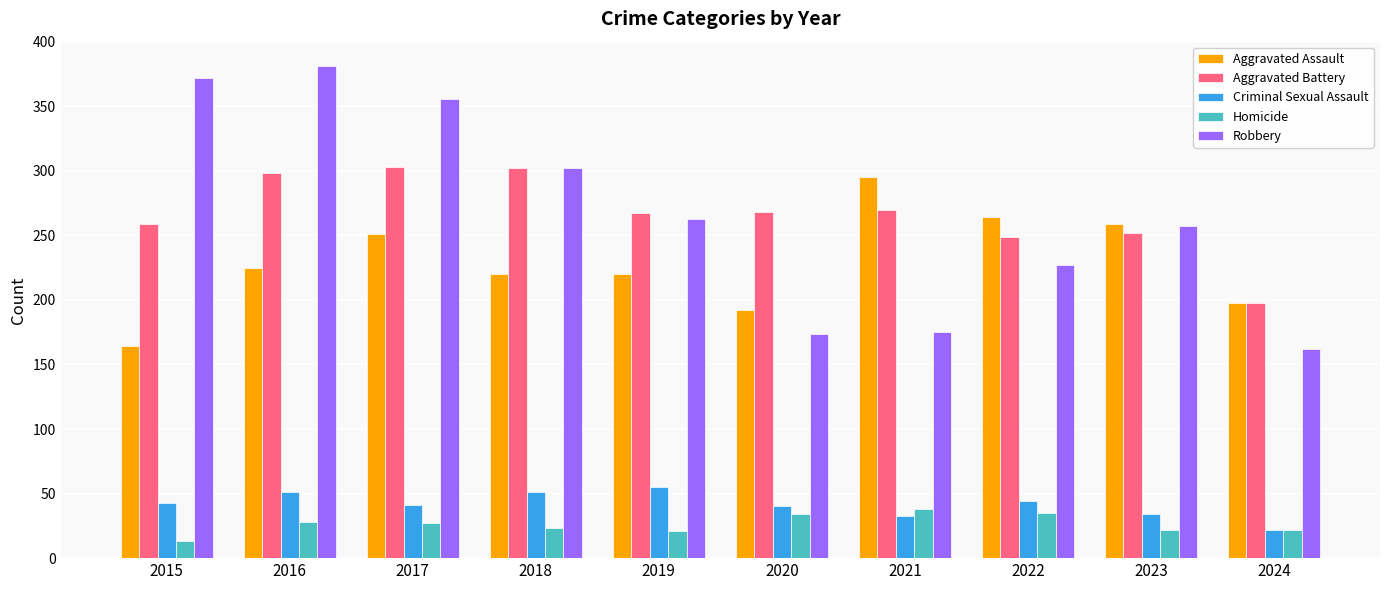

Is the value of Aggravated Assault at 2017 greater than the value of Robbery at 2021?

Yes